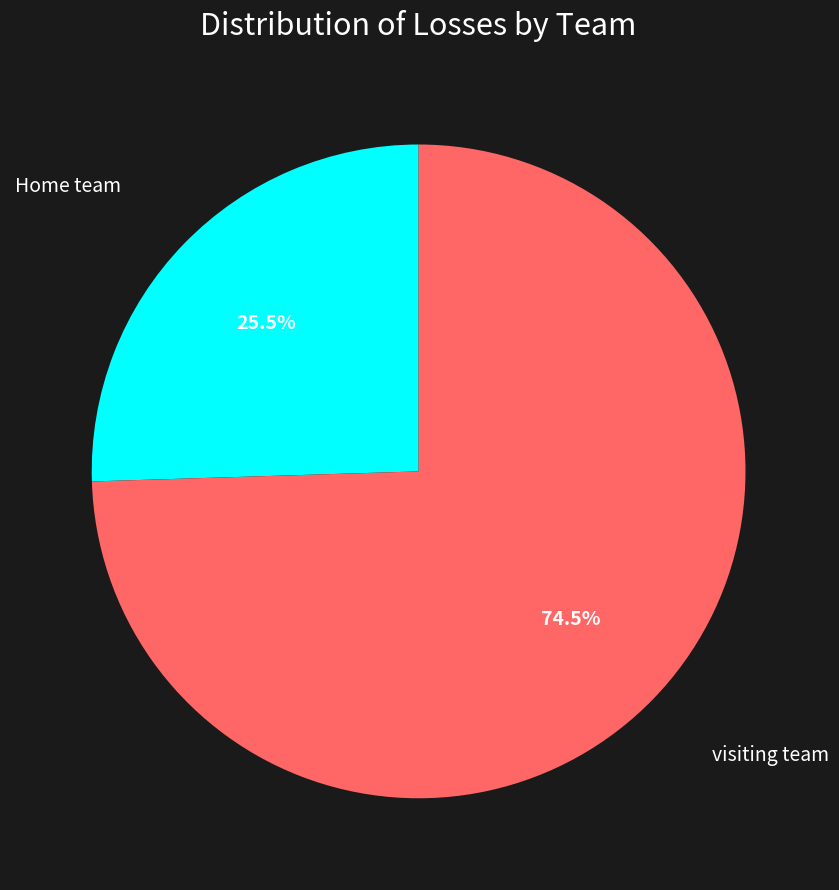

Does any single category account for the majority?

Yes